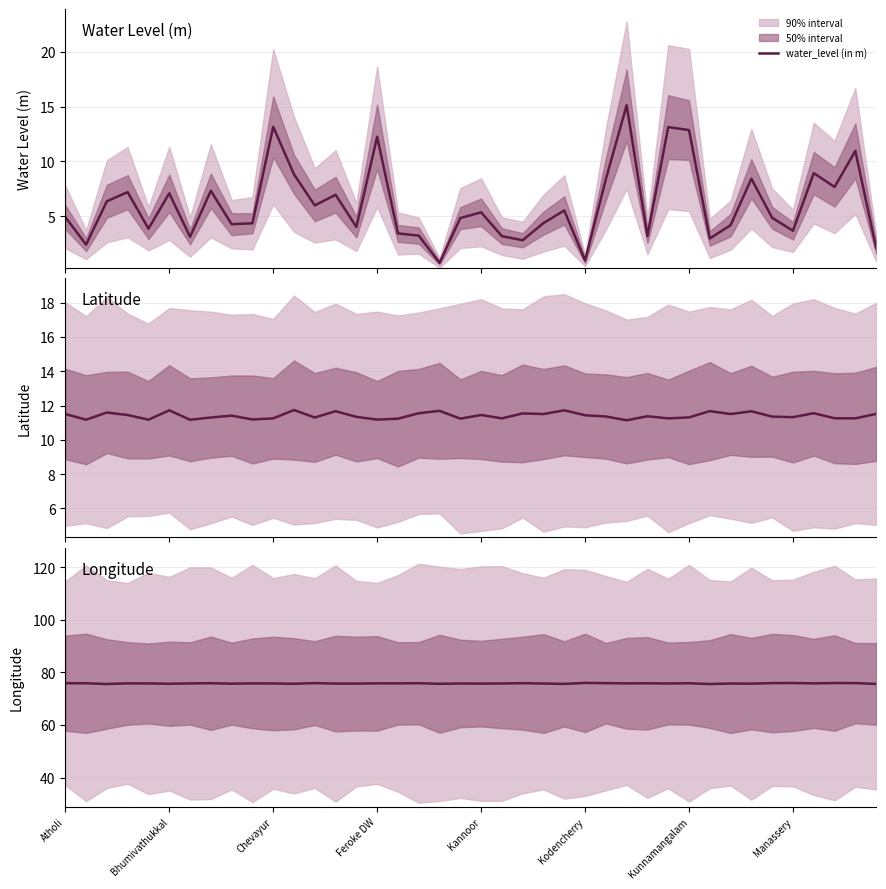

How many series are shown in this chart?

3